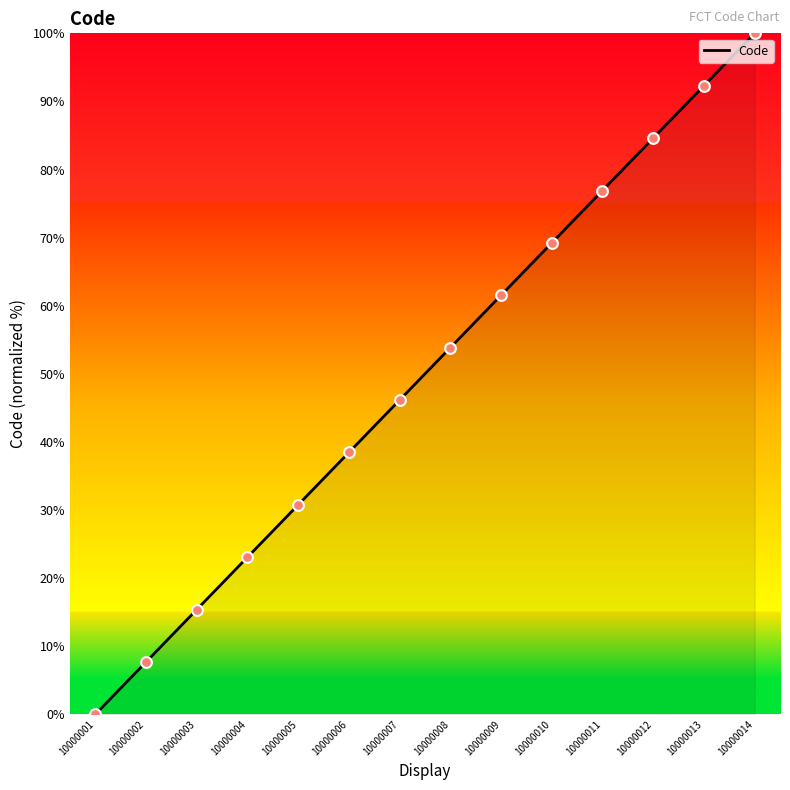

What is the change in value from 10000007 to 10000008?

+7.7